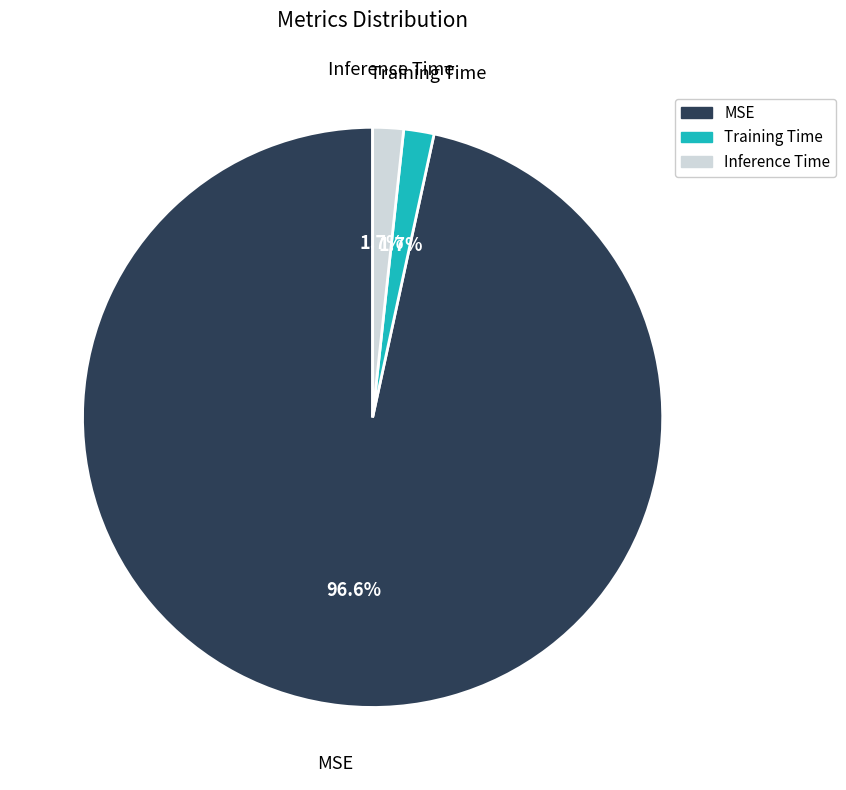

Is it true that Inference Time is 12% of the pie?

False